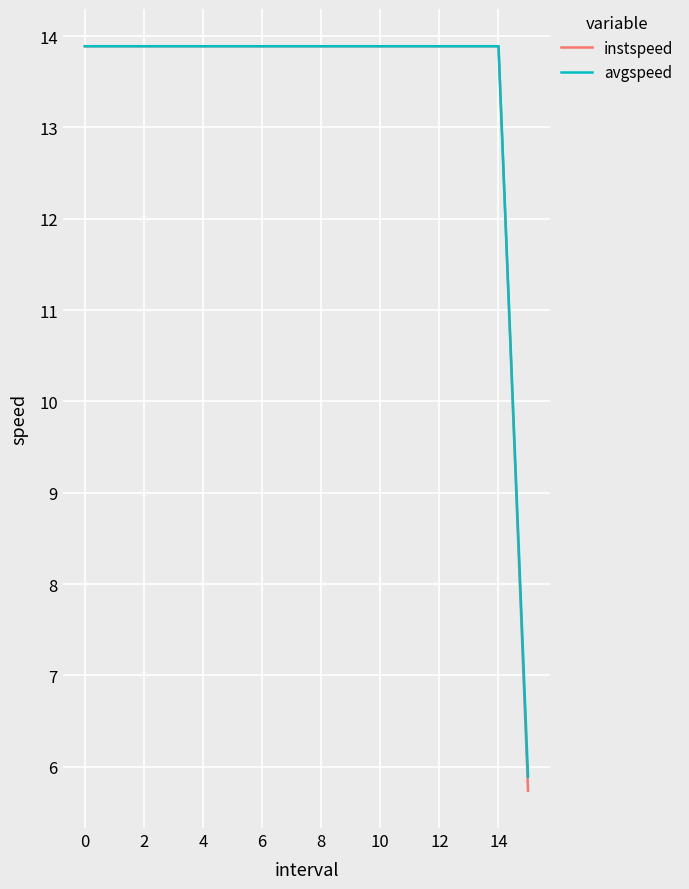

What is the maximum value shown in the chart?

13.9